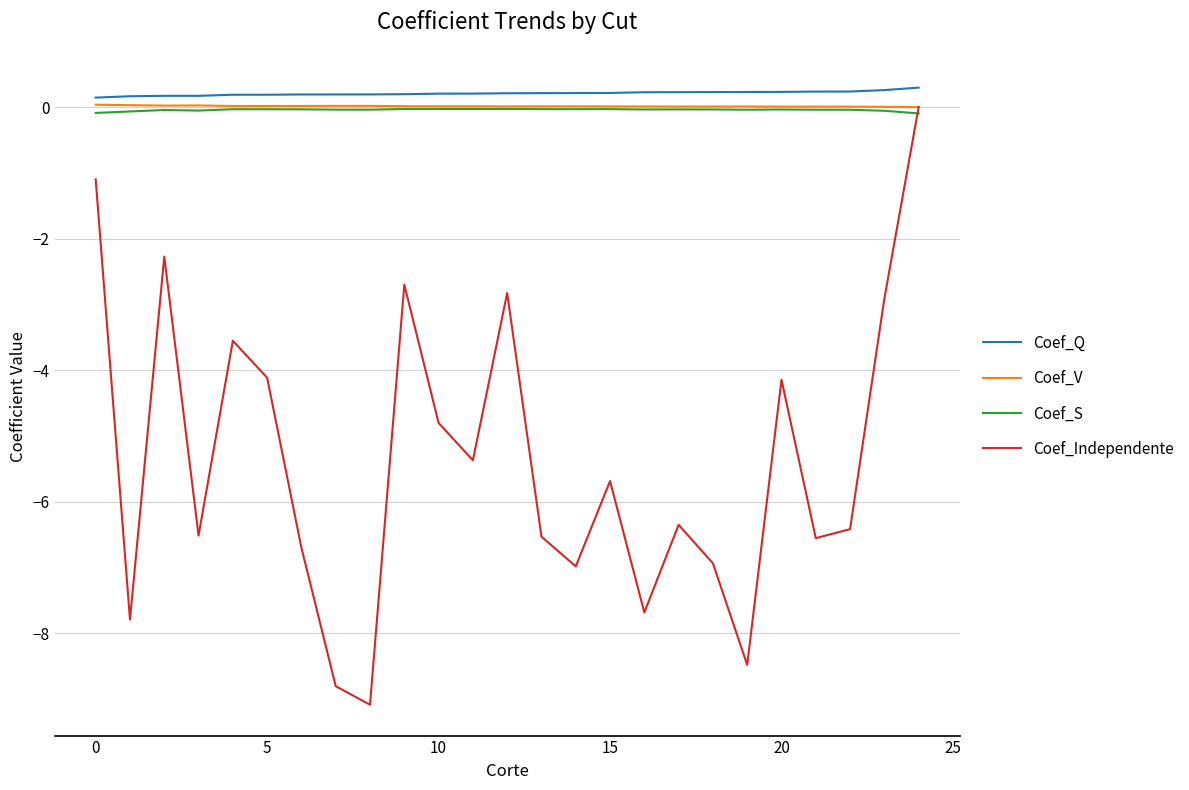

True or false: Coef_Independente and Coef_Q intersect in this chart.

False